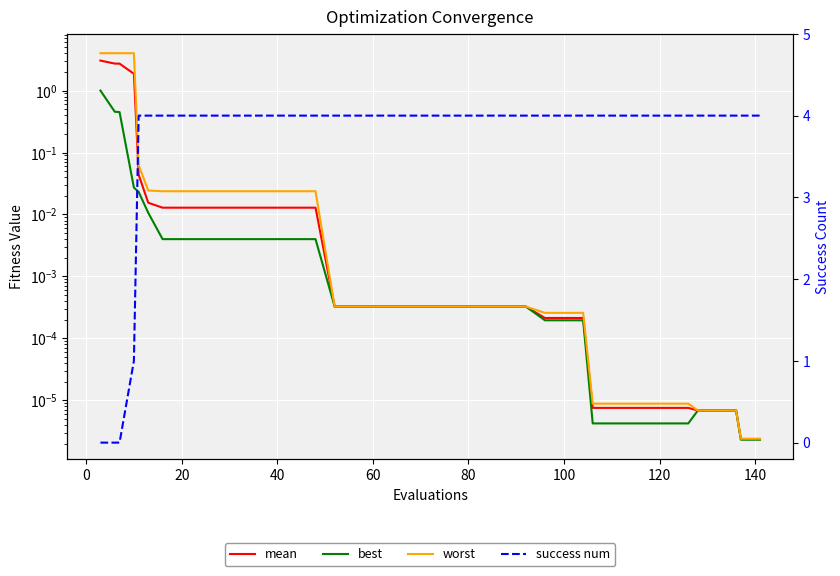

What is the value of the success num point at the 16th from the left?

4.0